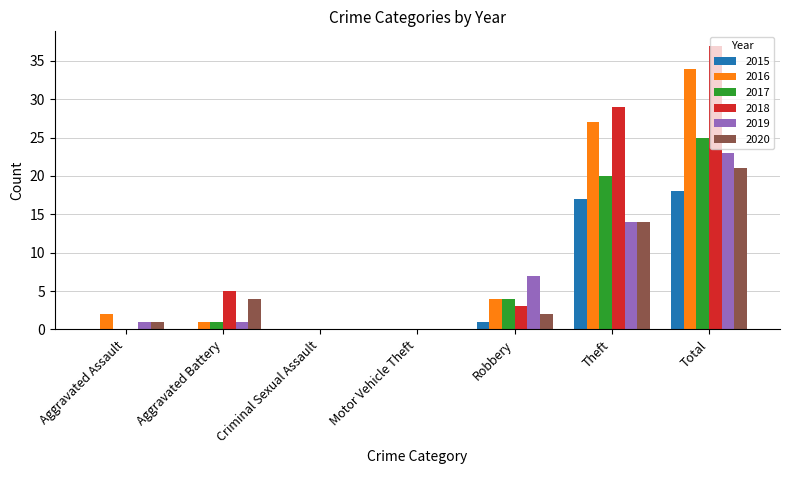

What is the sum of the 2016 values at Theft and Aggravated Assault?

29